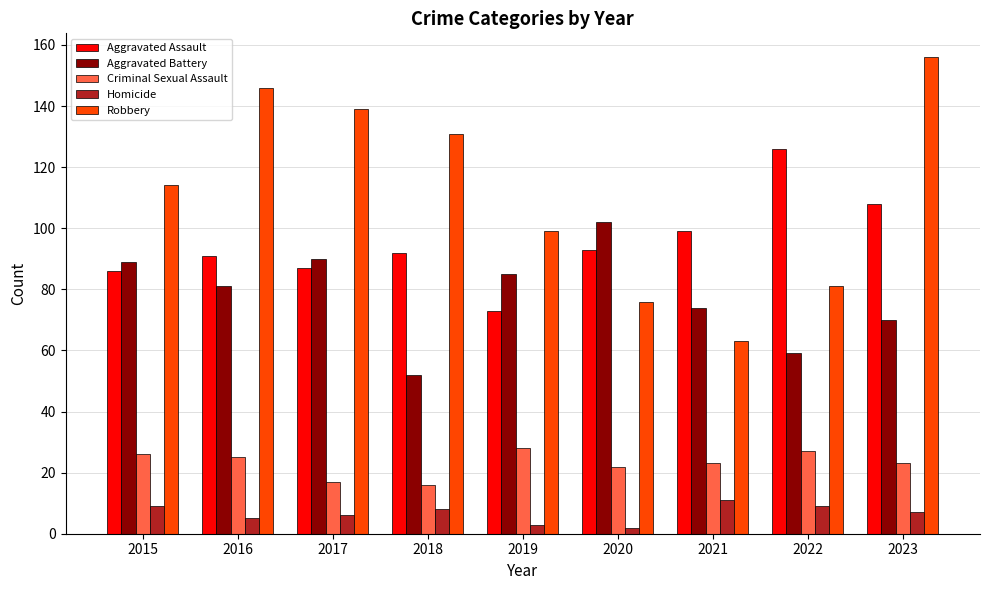

Reading right to left, transcribe all the data shown in this chart.

Aggravated Assault: 2023=108	2022=126	2021=99	2020=93	2019=73	2018=92	2017=87	2016=91	2015=86
Aggravated Battery: 2023=70	2022=59	2021=74	2020=102	2019=85	2018=52	2017=90	2016=81	2015=89
Criminal Sexual Assault: 2023=23	2022=27	2021=23	2020=22	2019=28	2018=16	2017=17	2016=25	2015=26
Homicide: 2023=7	2022=9	2021=11	2020=2	2019=3	2018=8	2017=6	2016=5	2015=9
Robbery: 2023=156	2022=81	2021=63	2020=76	2019=99	2018=131	2017=139	2016=146	2015=114